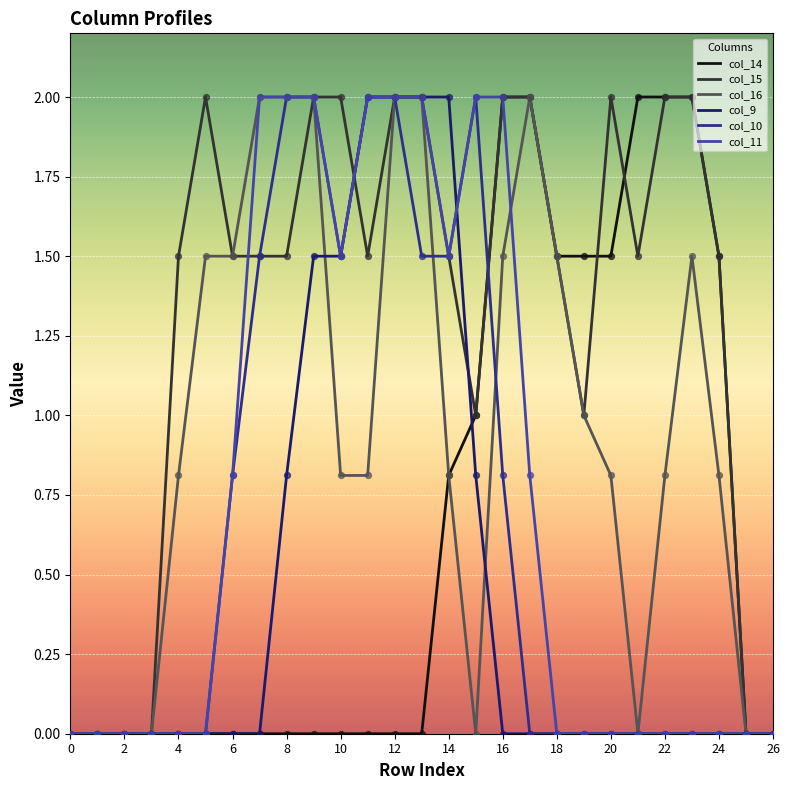

Which series has the largest total across all categories?

col_15